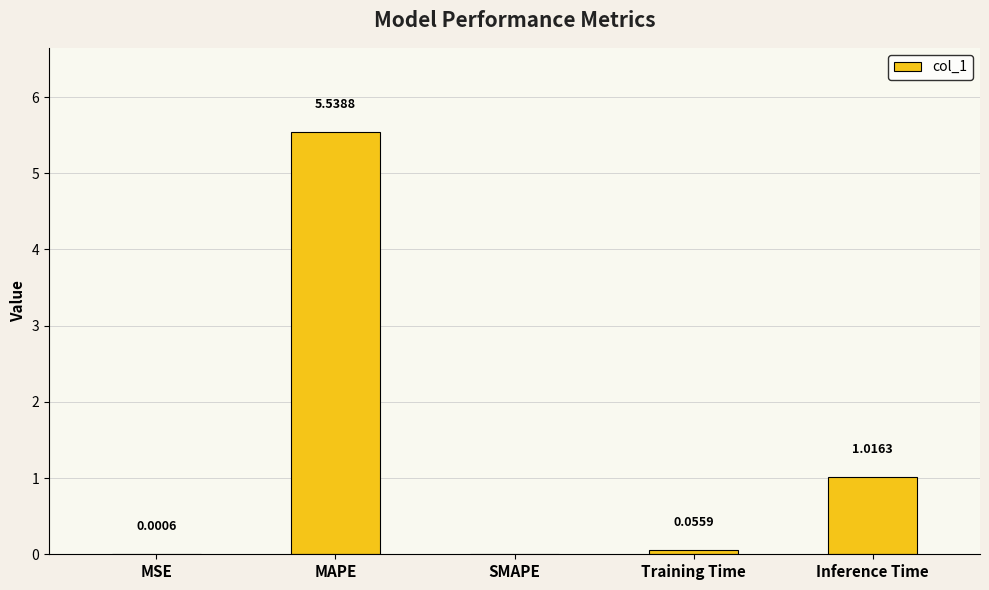

At which label is the value closest to 2?

Inference Time